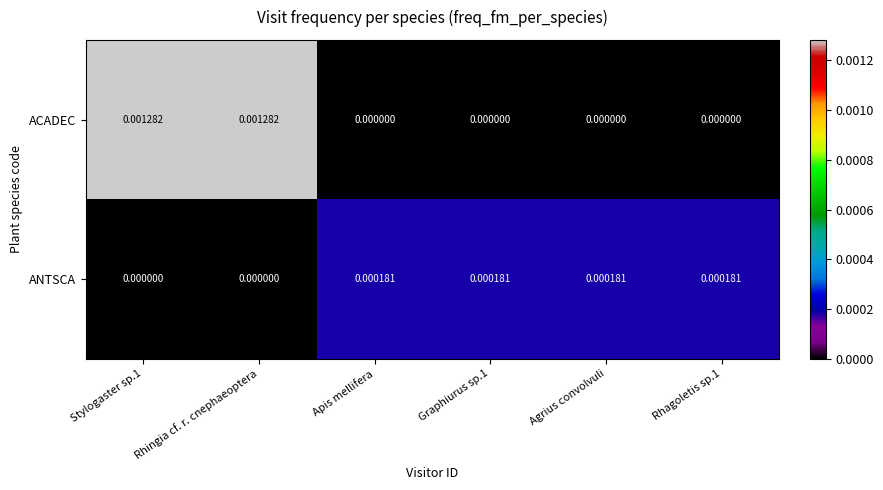

How many data points in ACADEC are above 0?

2